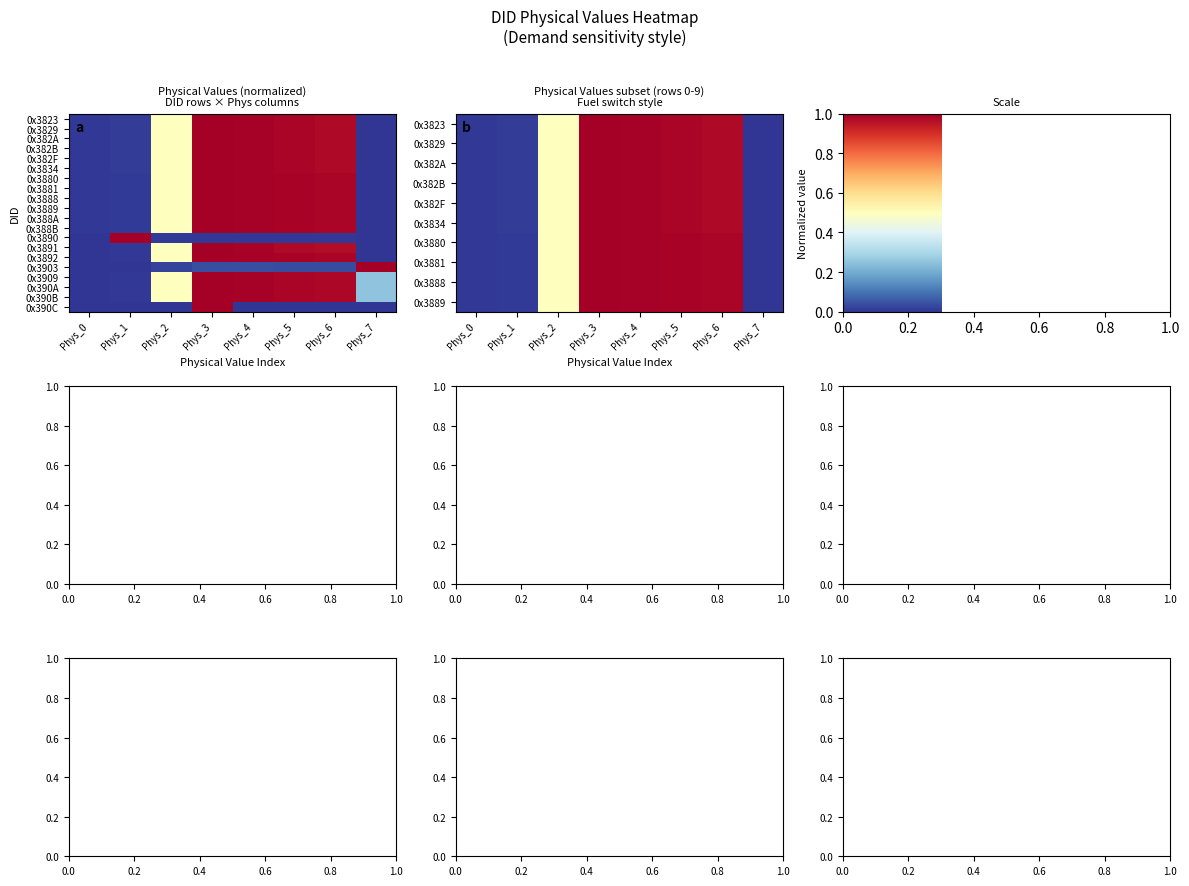

What is the maximum value for 0x3891?

1.0